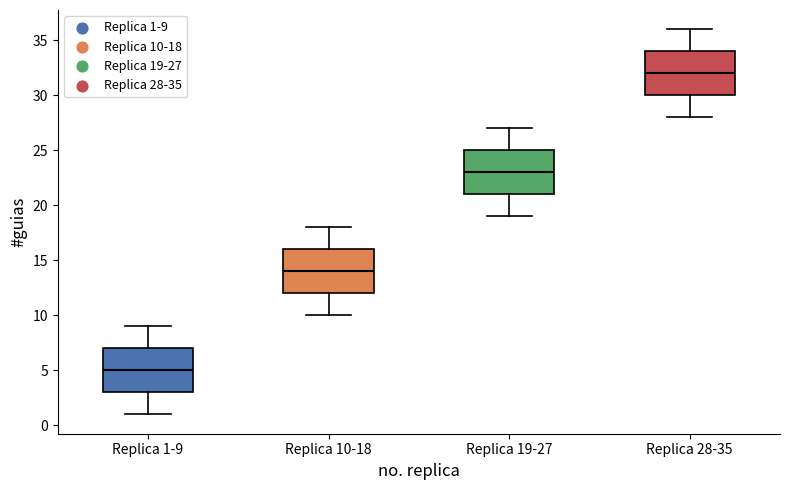

Which box has the highest median line?

Replica 28-35